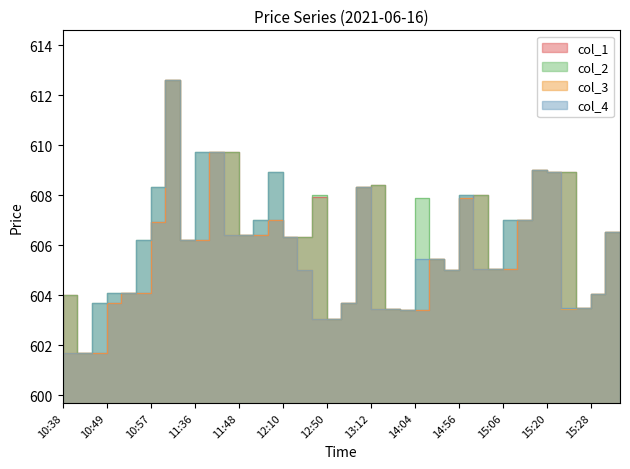

Is the value of col_3 at 15:07 greater than the value of col_4 at 15:07?

No